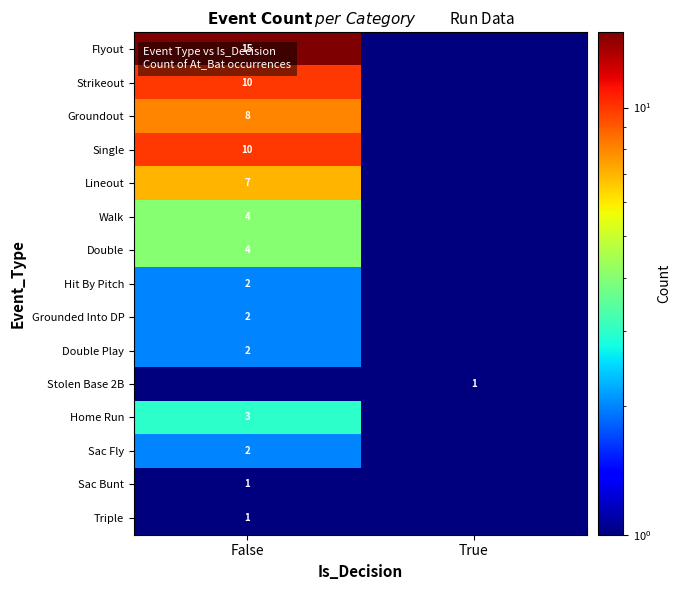

True or false: Groundout has a value of 10.5 at False.

False